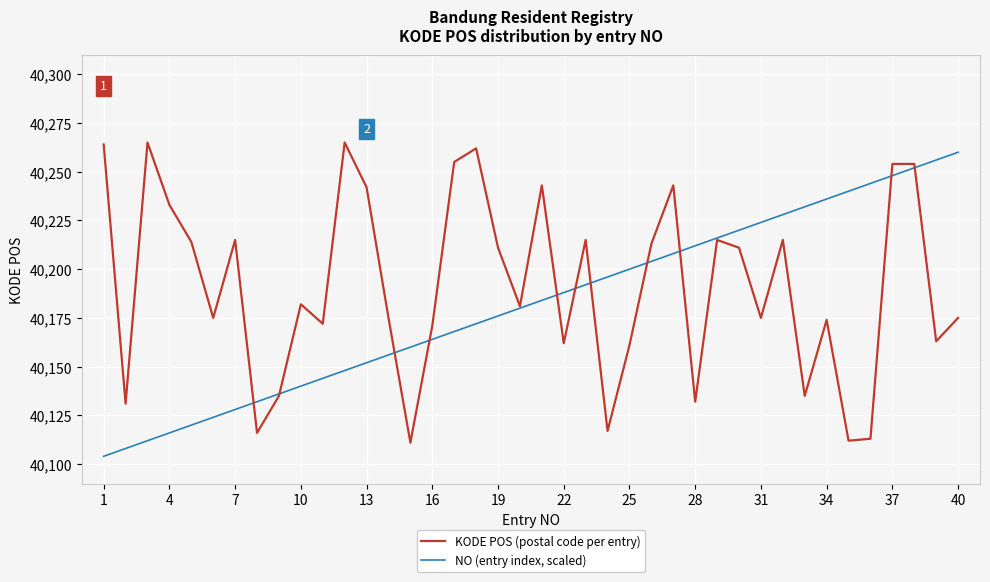

Rank the series by their maximum value, from lowest to highest.

NO (entry index, scaled), KODE POS (postal code per entry)